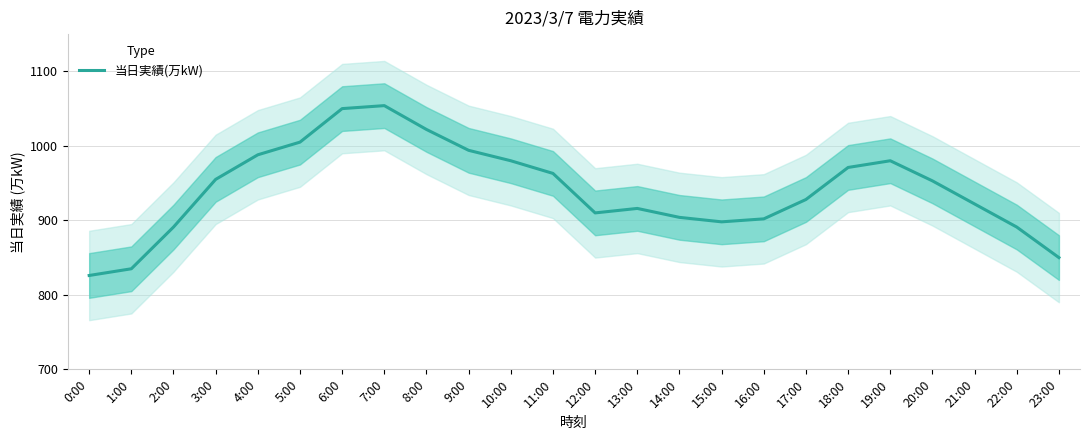

At which category does the chart reach its peak across all series?

7:00